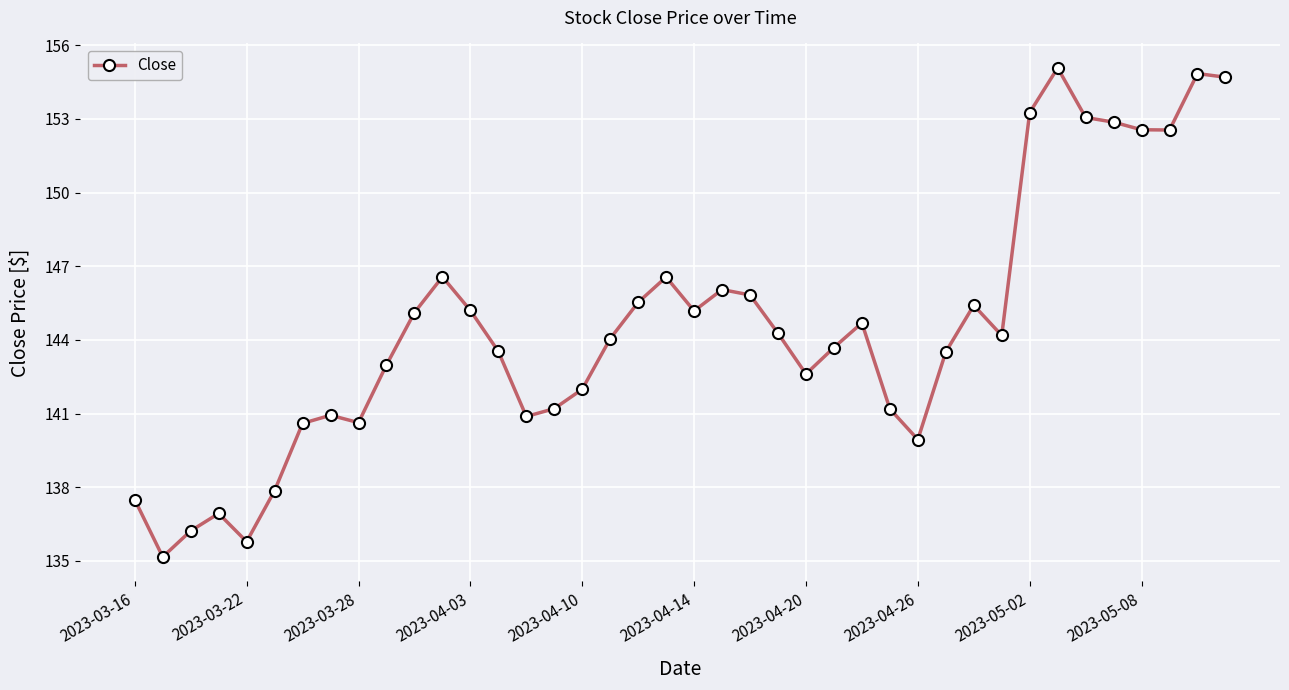

What is the difference between the maximum and second lowest values?

19.3